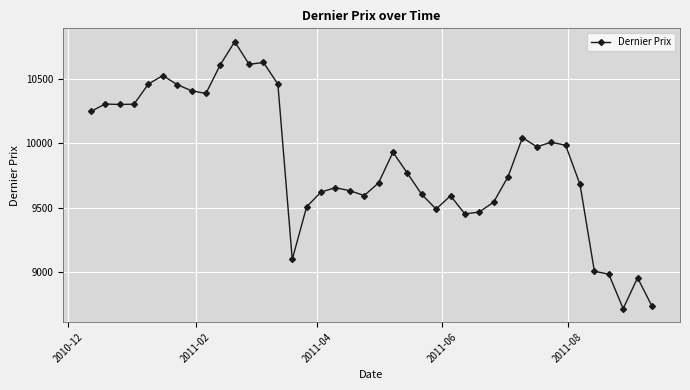

How many lines are shown in the chart?

1